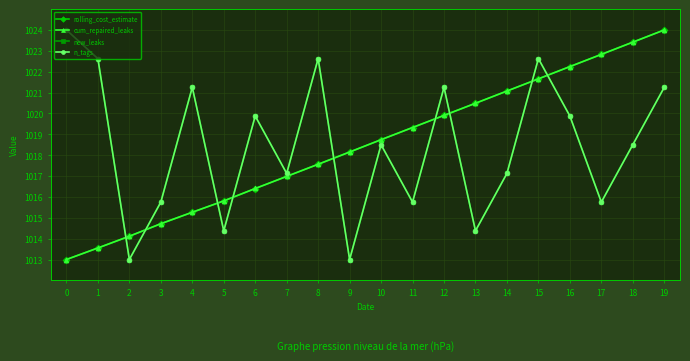

Is this an area chart (filled region under the line)?

No